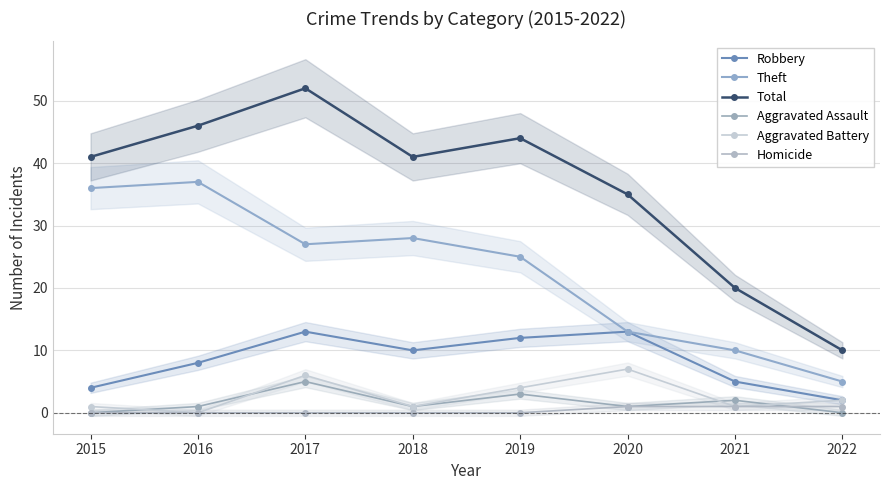

How many interior local peaks does the Total series have?

2